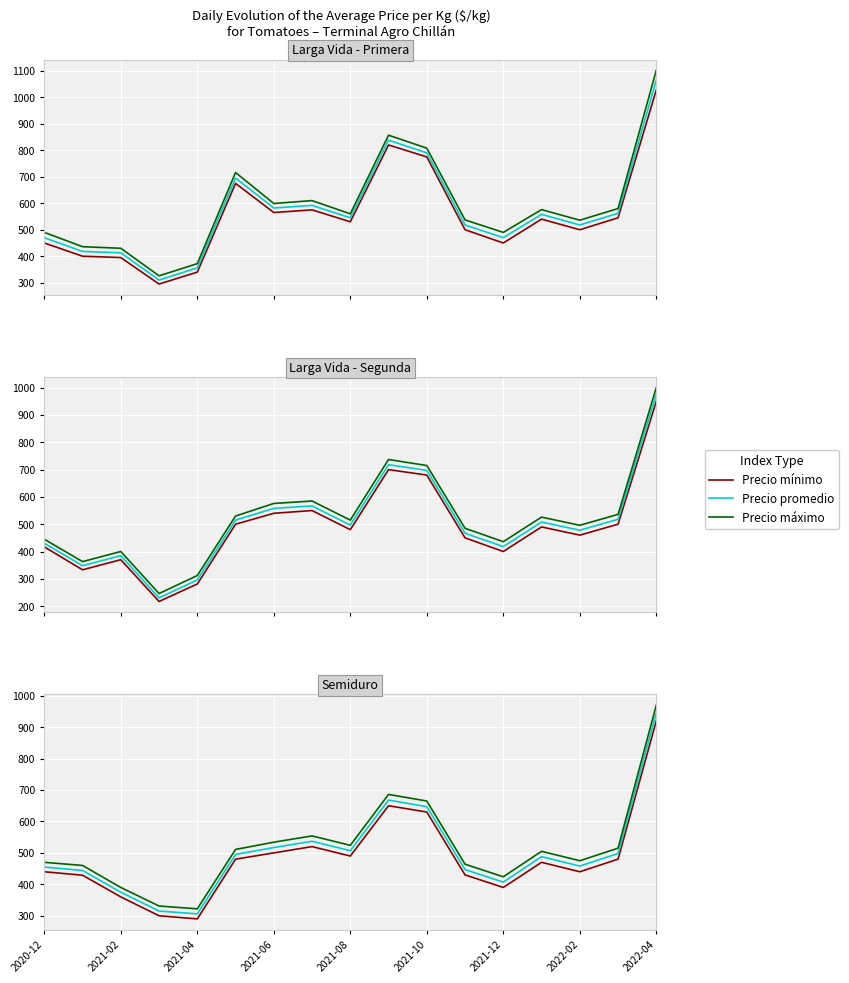

Where is Precio máximo nearest to the value 646?

2021-10